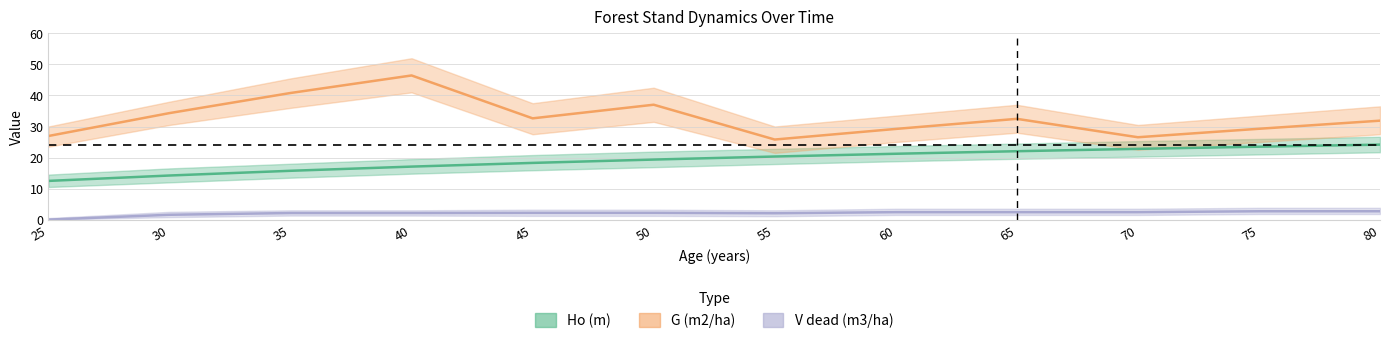

Reading left to right, extract all data points from this chart.

Ho (m): 12.5	14.2	15.7	17.1	18.3	19.4	20.3	21.2	22.0	22.8	23.5	24.2
G (m2/ha): 26.9	34.3	40.8	46.5	32.6	37.0	25.8	29.2	32.5	26.5	29.3	31.9
V dead (m3/ha): 0.0	1.6	2.1	2.1	2.2	2.2	2.0	2.4	2.4	2.4	2.7	2.7